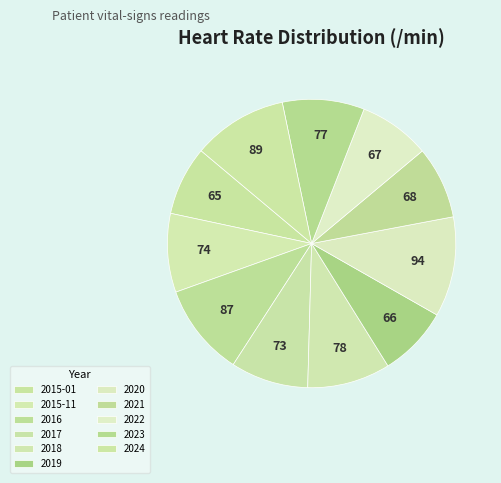

Rank the categories by value from highest to lowest.

2020, 2024, 2016, 2018, 2023, 2015-11, 2017, 2021, 2022, 2019, 2015